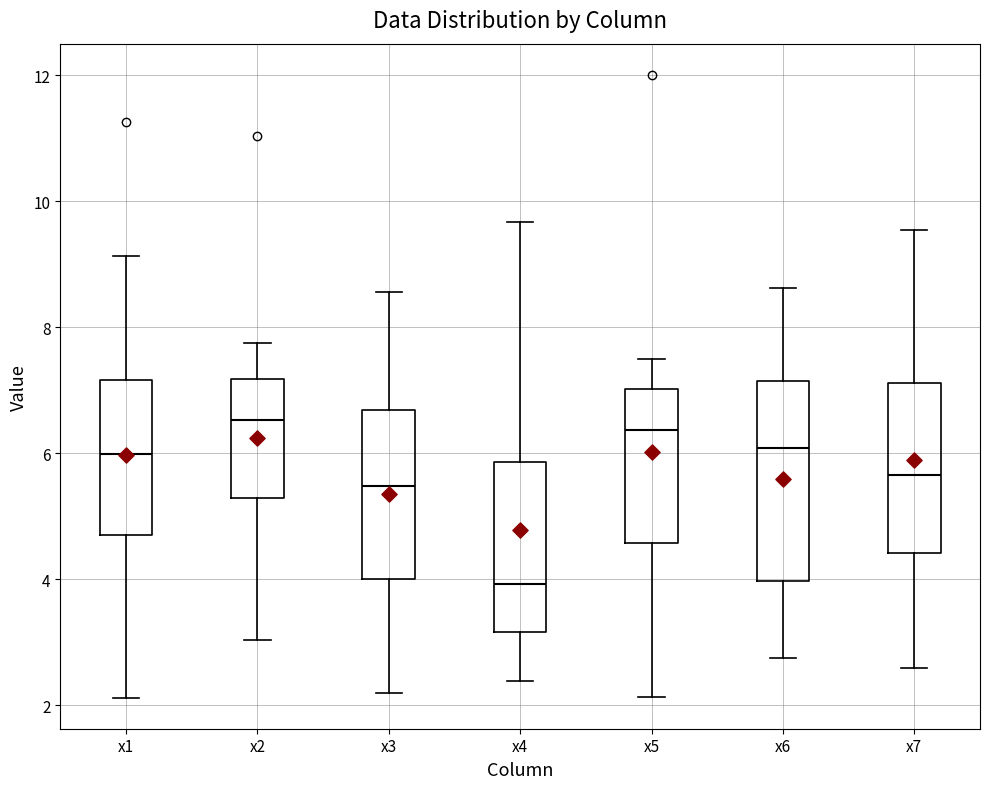

Reading left to right, read every box against the y-axis: the position of its median line, the range the box covers, and the ends of its whiskers. The values are not printed on the chart, so give them approximately, as read against the axis.

x1: median 6.0, box 4.8 to 7.2, whiskers 2.2 to 9.2
x2: median 6.6, box 5.2 to 7.2, whiskers 3.0 to 7.8
x3: median 5.4, box 4.0 to 6.6, whiskers 2.2 to 8.6
x4: median 4.0, box 3.2 to 5.8, whiskers 2.4 to 9.6
x5: median 6.4, box 4.6 to 7.0, whiskers 2.2 to 7.6
x6: median 6.0, box 4.0 to 7.2, whiskers 2.8 to 8.6
x7: median 5.6, box 4.4 to 7.2, whiskers 2.6 to 9.6